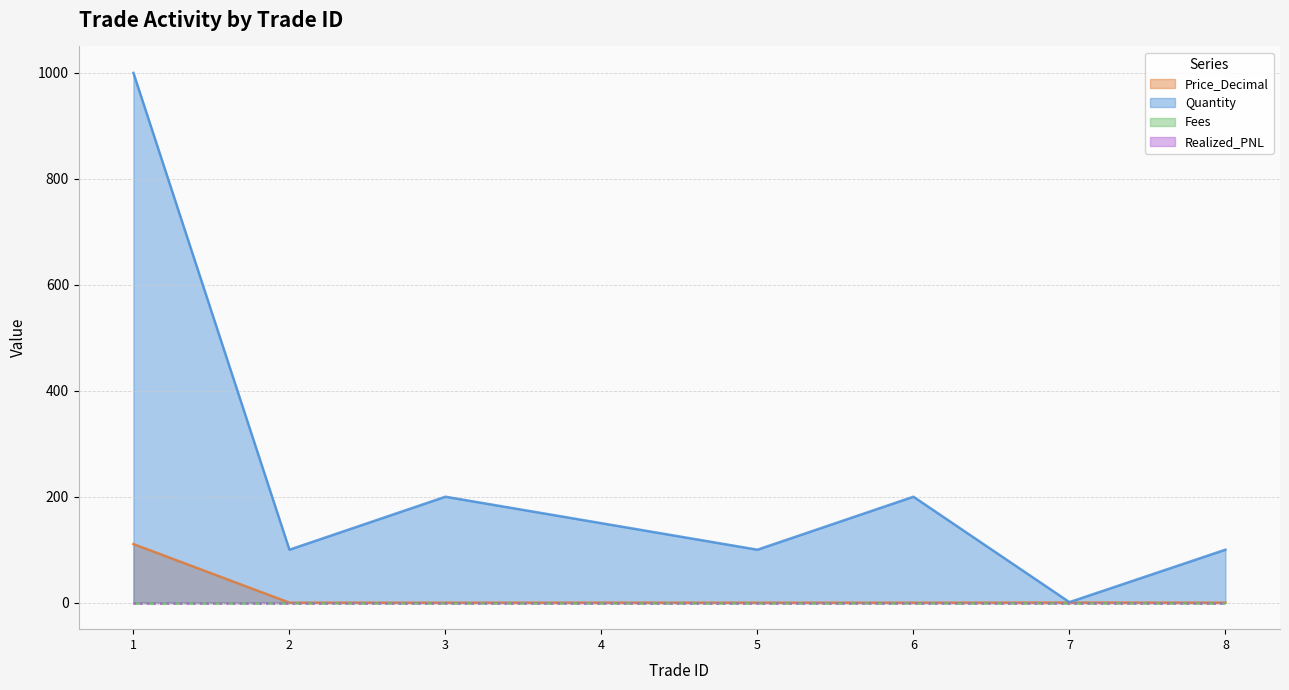

How many values in the Quantity series exceed 150?

3